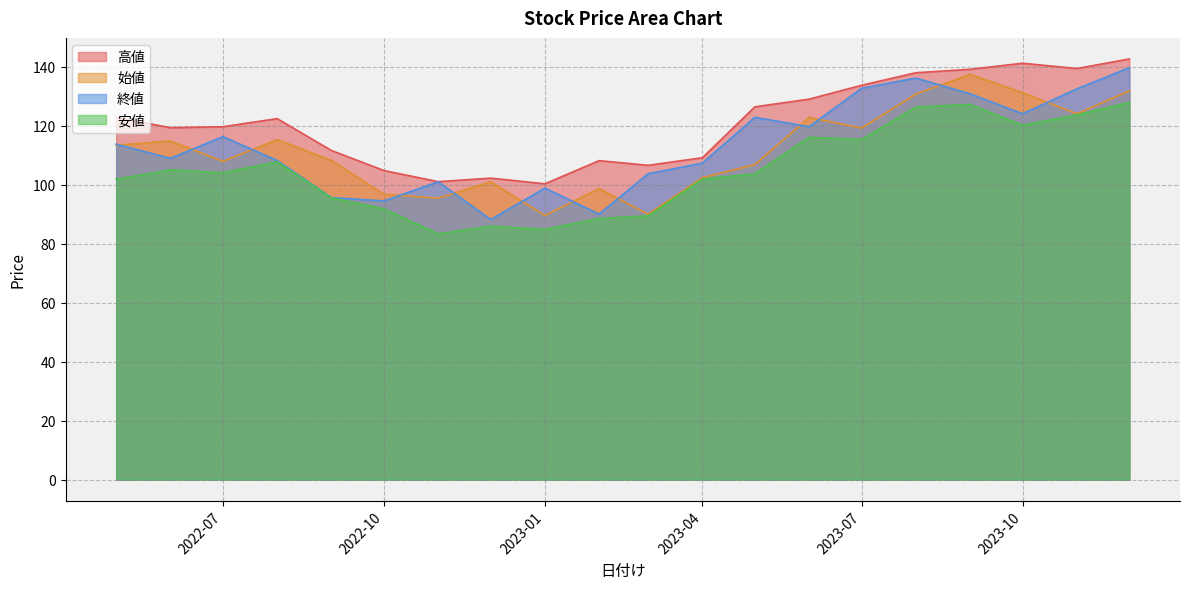

Between 2022-08-01 and 2023-10-01, which is larger?

2023-10-01